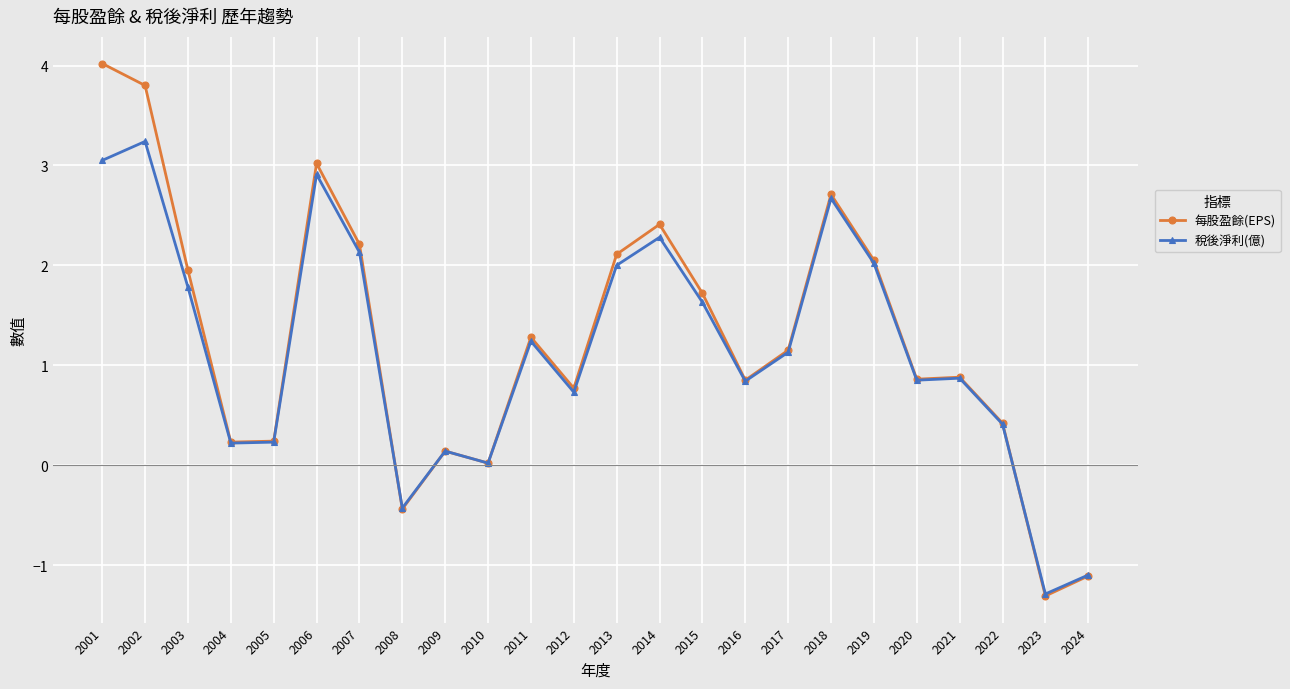

What is the sum of the 稅後淨利(億) values at 2007 and 2004?

2.4